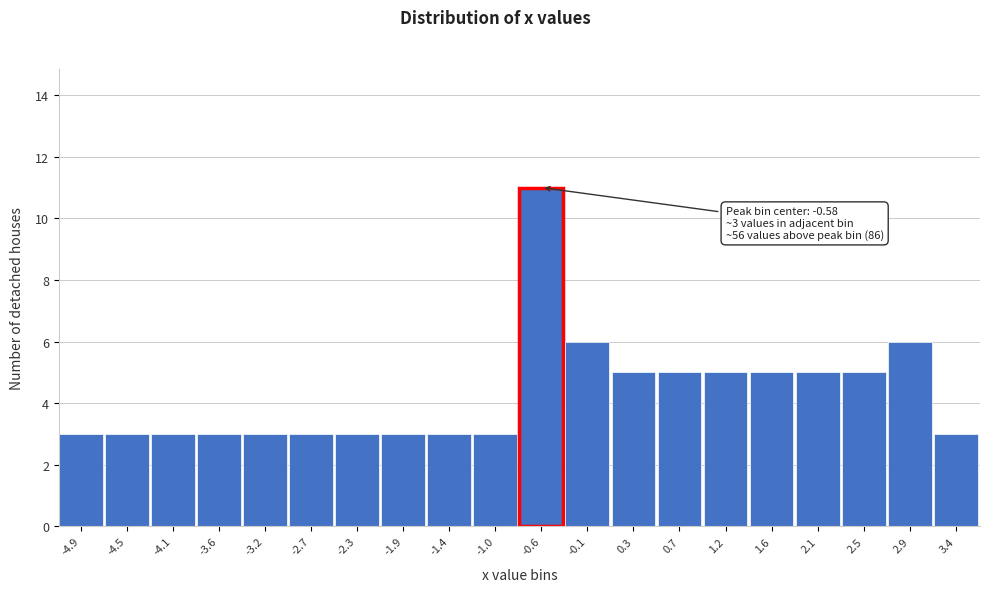

Over which range of the x-axis is the bar tallest?

-0.80 to -0.35